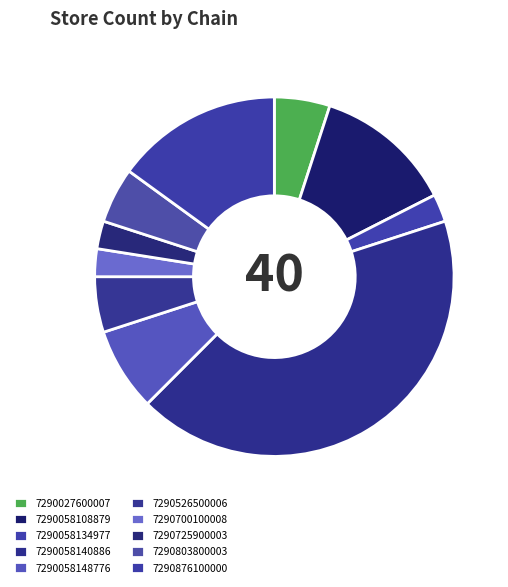

What is the largest slice in the pie chart?

7290058140886